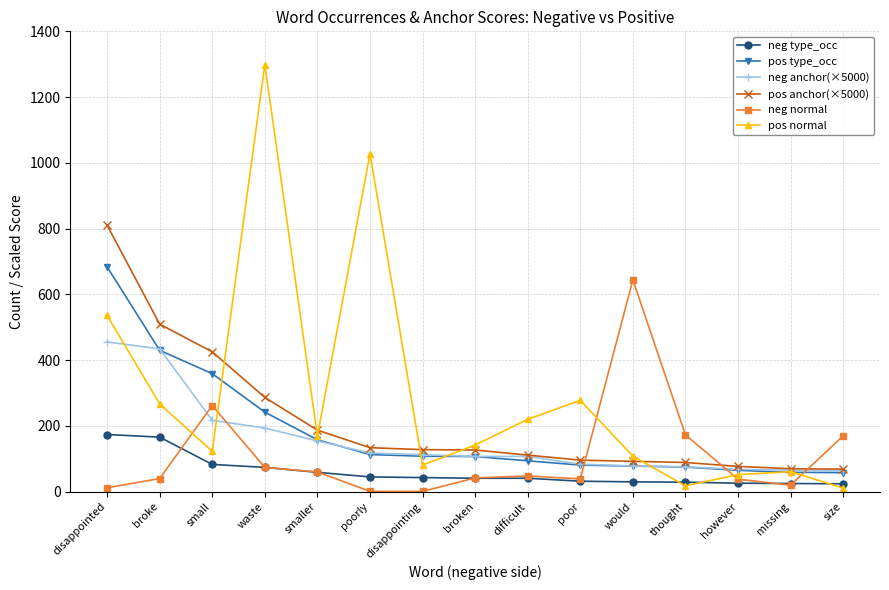

Which series ends up on top after the final intersection of neg anchor(×5000) and pos normal?

neg anchor(×5000)